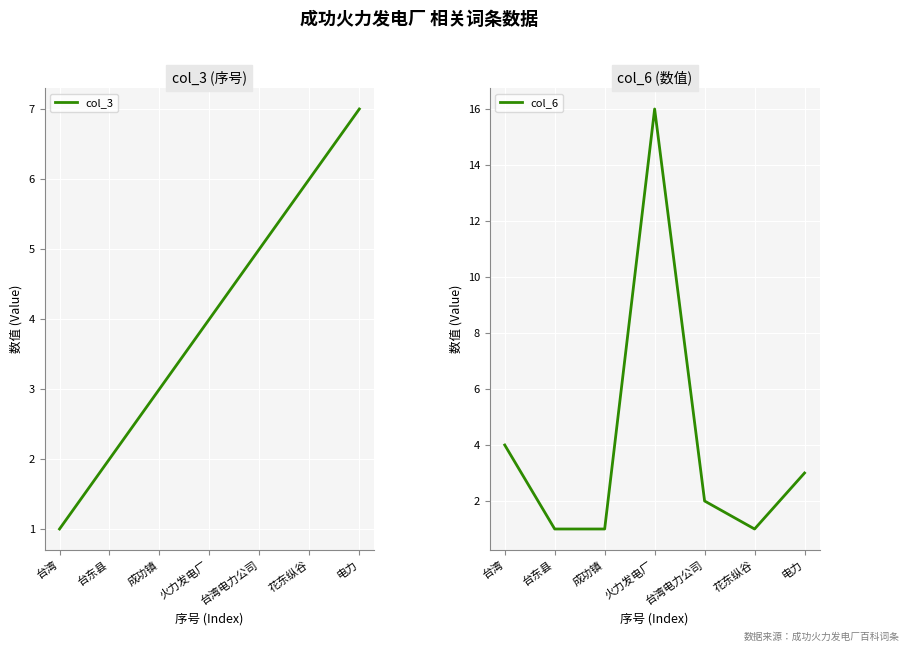

Between 台湾 and 台湾电力公司, which is larger?

台湾电力公司